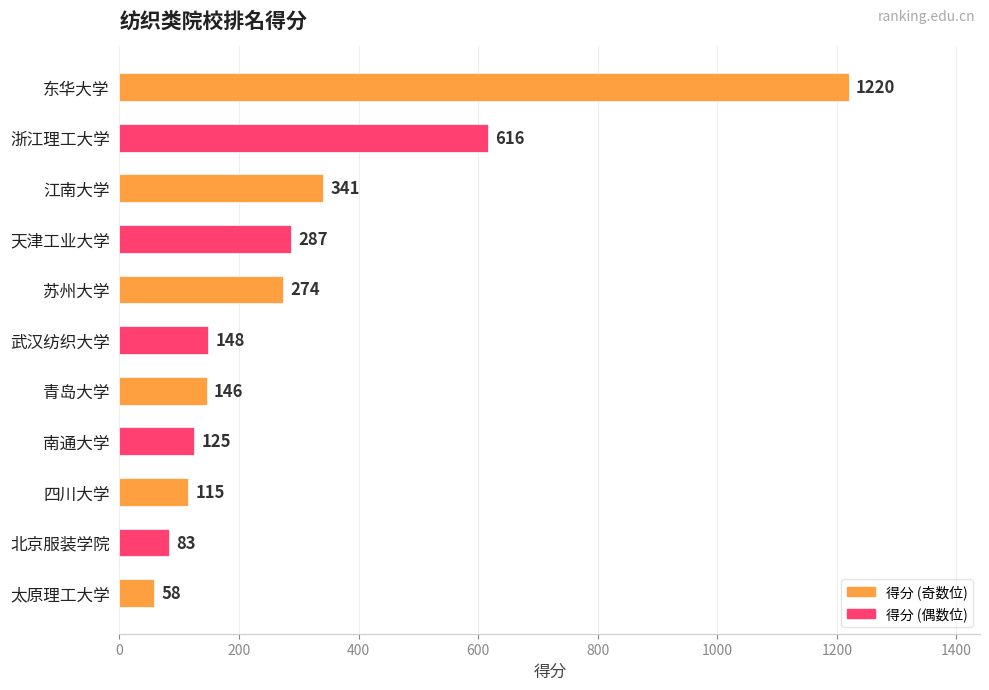

How many series are shown in this chart?

1